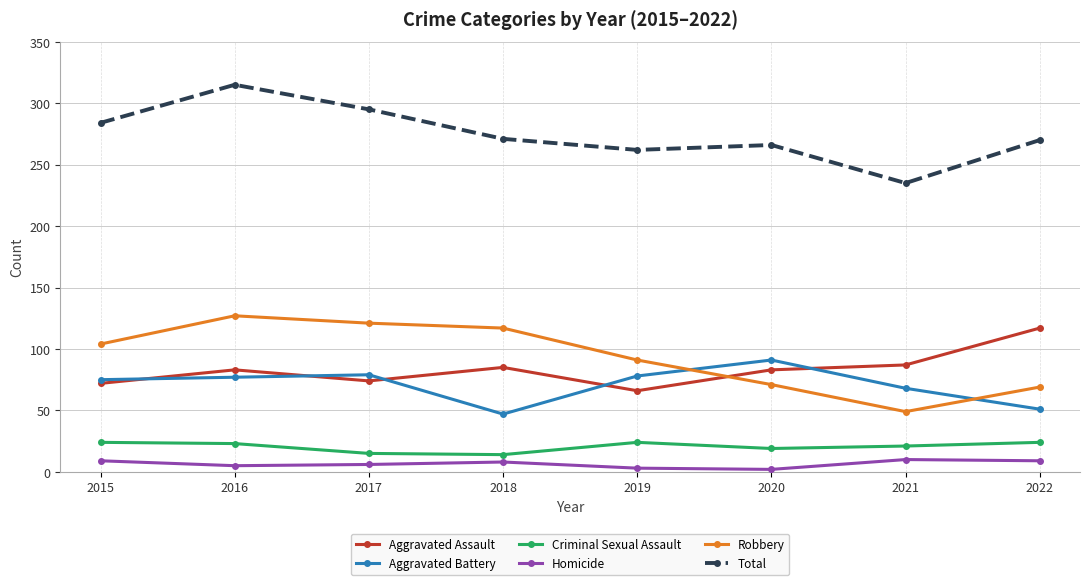

Where is Robbery nearest to the value 88?

2019